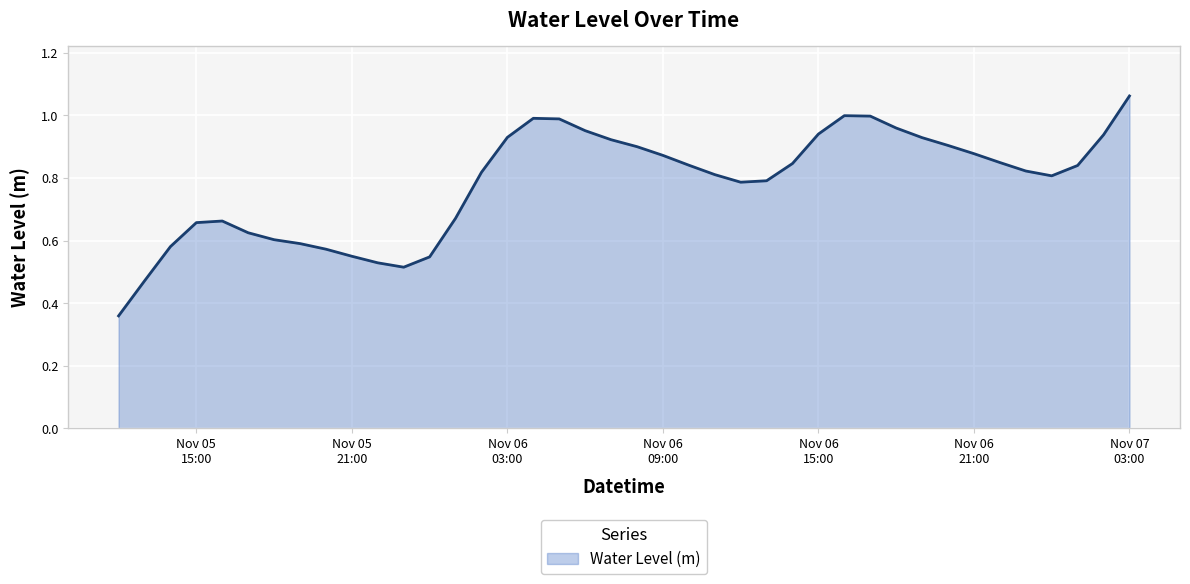

Is this an area chart (filled region under the line)?

Yes